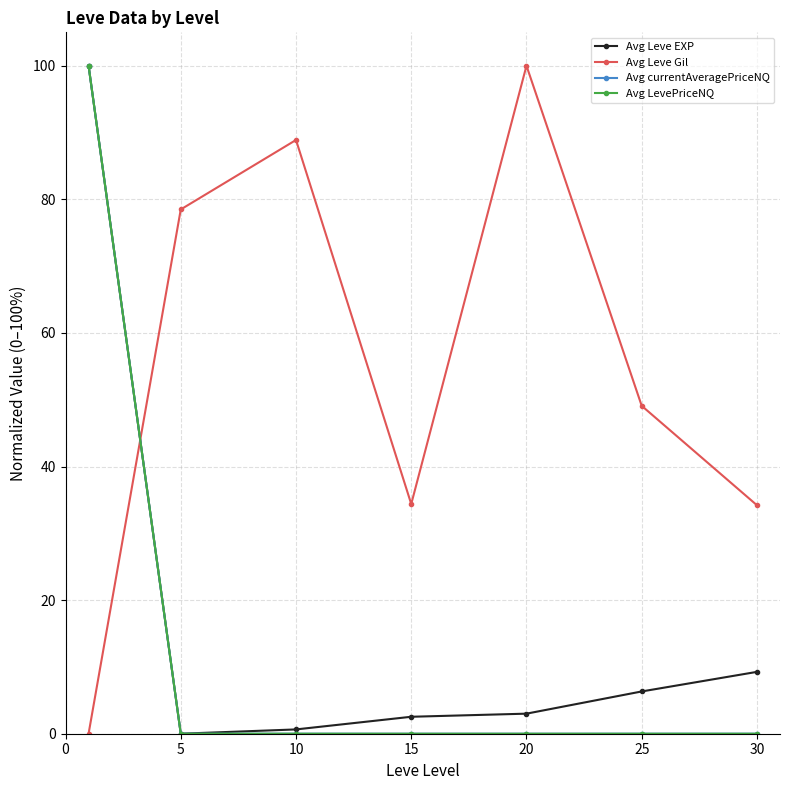

What is the value of the Avg Leve EXP point at the 1st from the left?

100.0